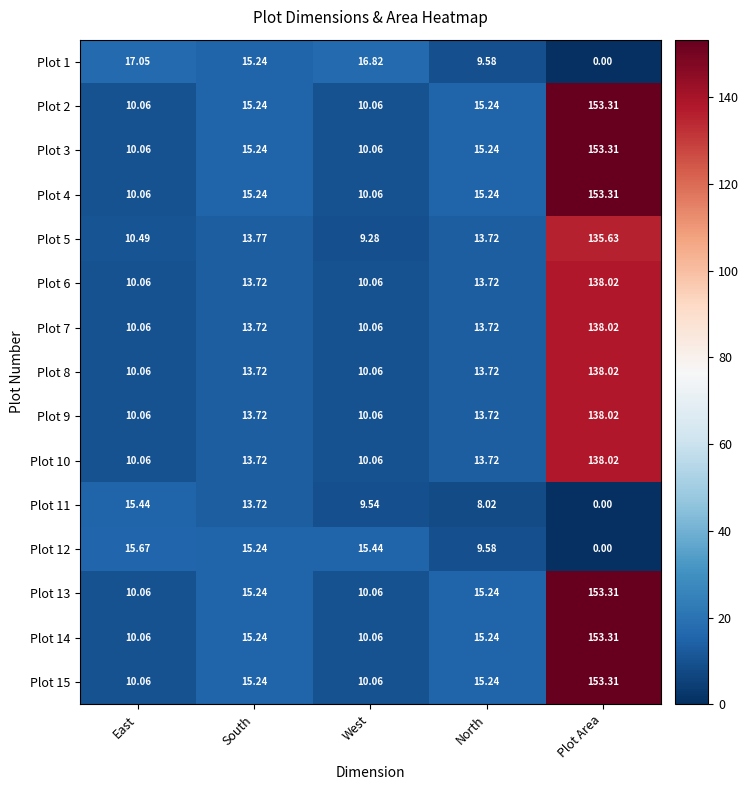

List the labels in order of Plot 11 value, largest first.

East, South, West, North, Plot Area